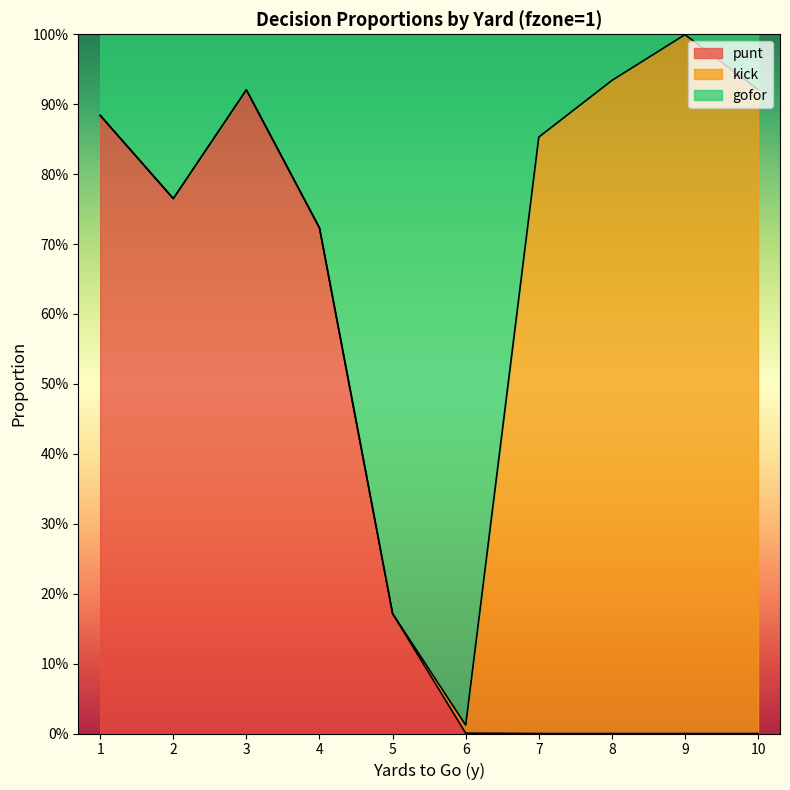

What are all the series names shown in the legend?

punt, kick, gofor